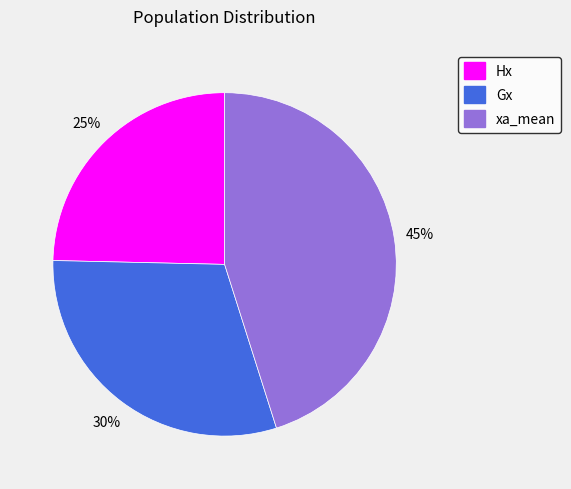

What is the ratio of the value at Gx to the value at Hx?

1.2